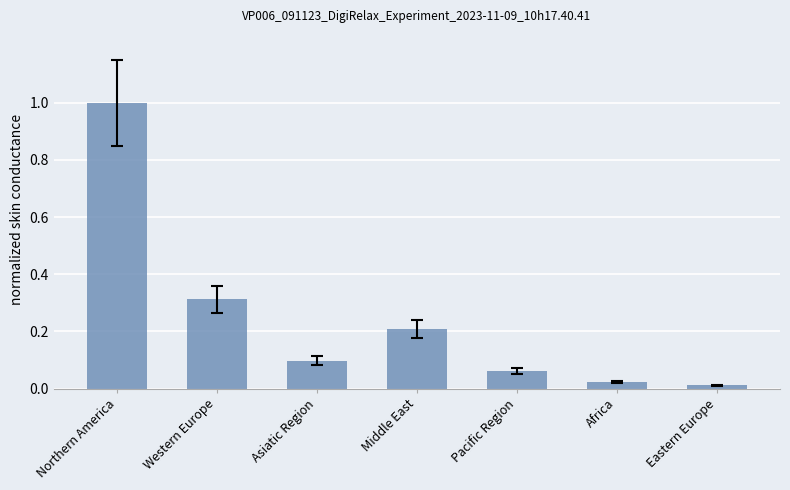

What is the maximum value shown in the chart?

1.0